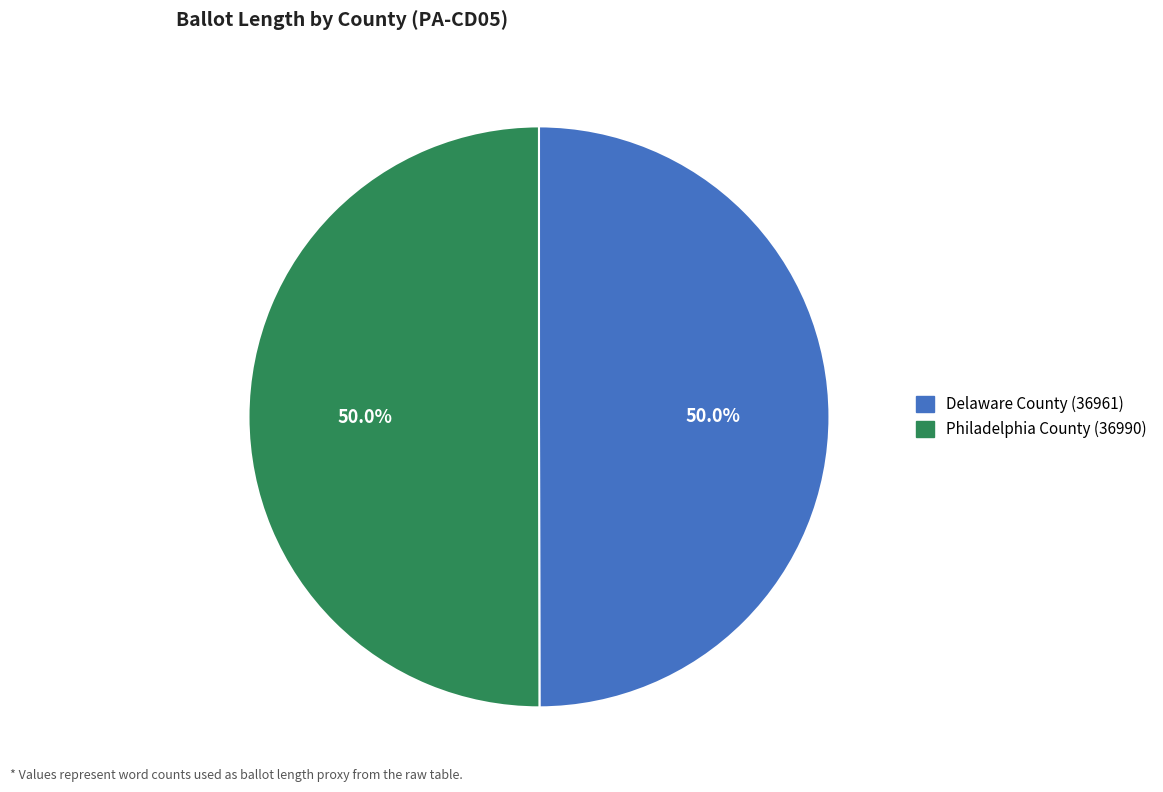

Is the sum of Philadelphia County (36990) and Delaware County (36961) greater than half?

Yes